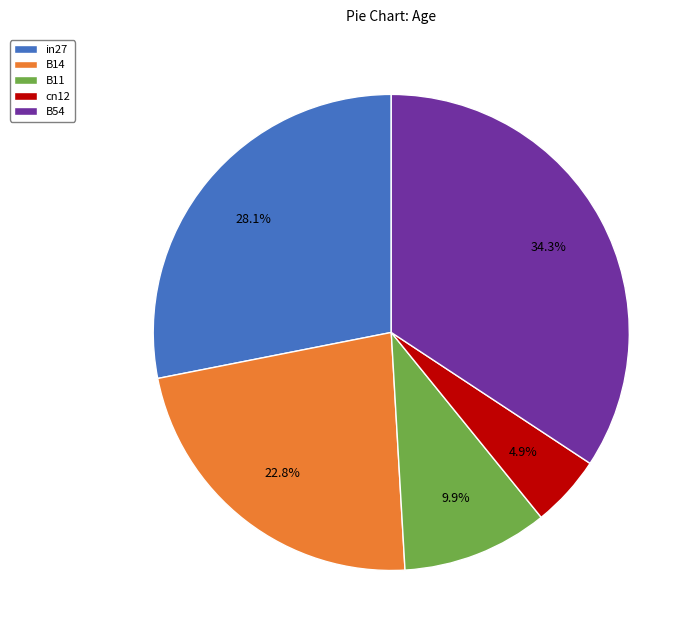

To the nearest percent, what is the average slice percentage?

20%